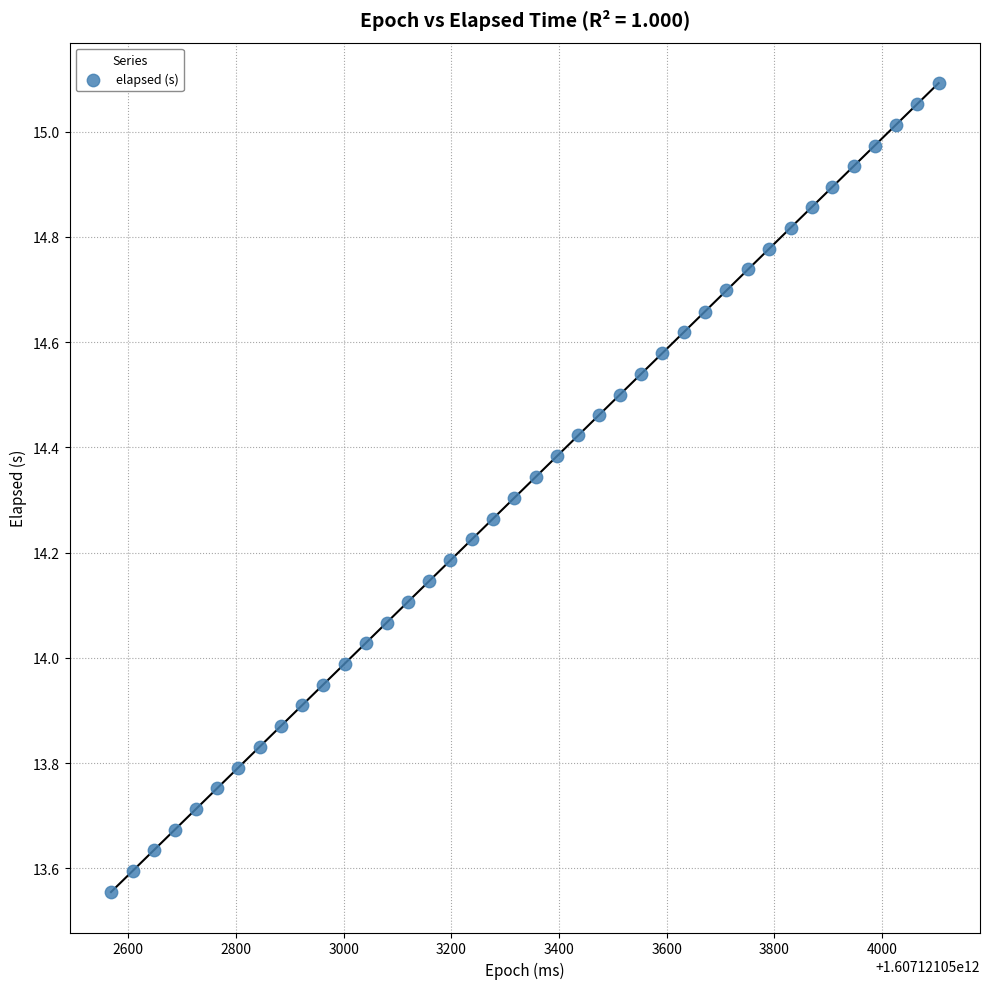

What is the range of Y values (max minus min)?

1.5